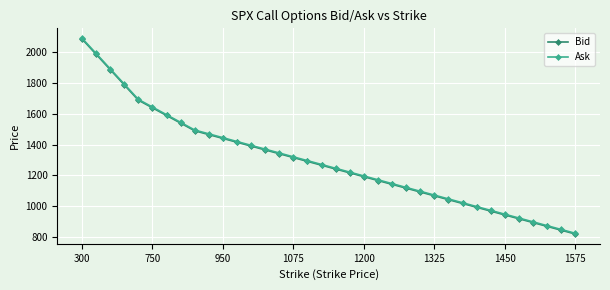

How many values in the Ask series are below 1270?

18